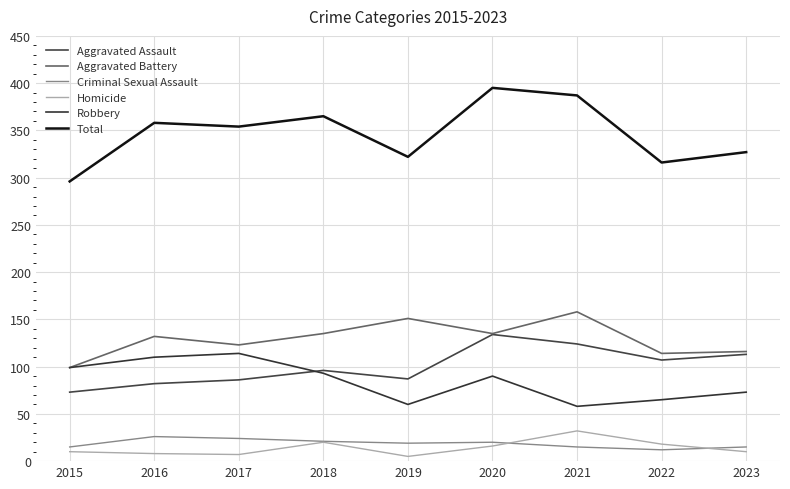

Between which two adjacent categories do Robbery and Aggravated Assault first intersect?

2017 and 2018